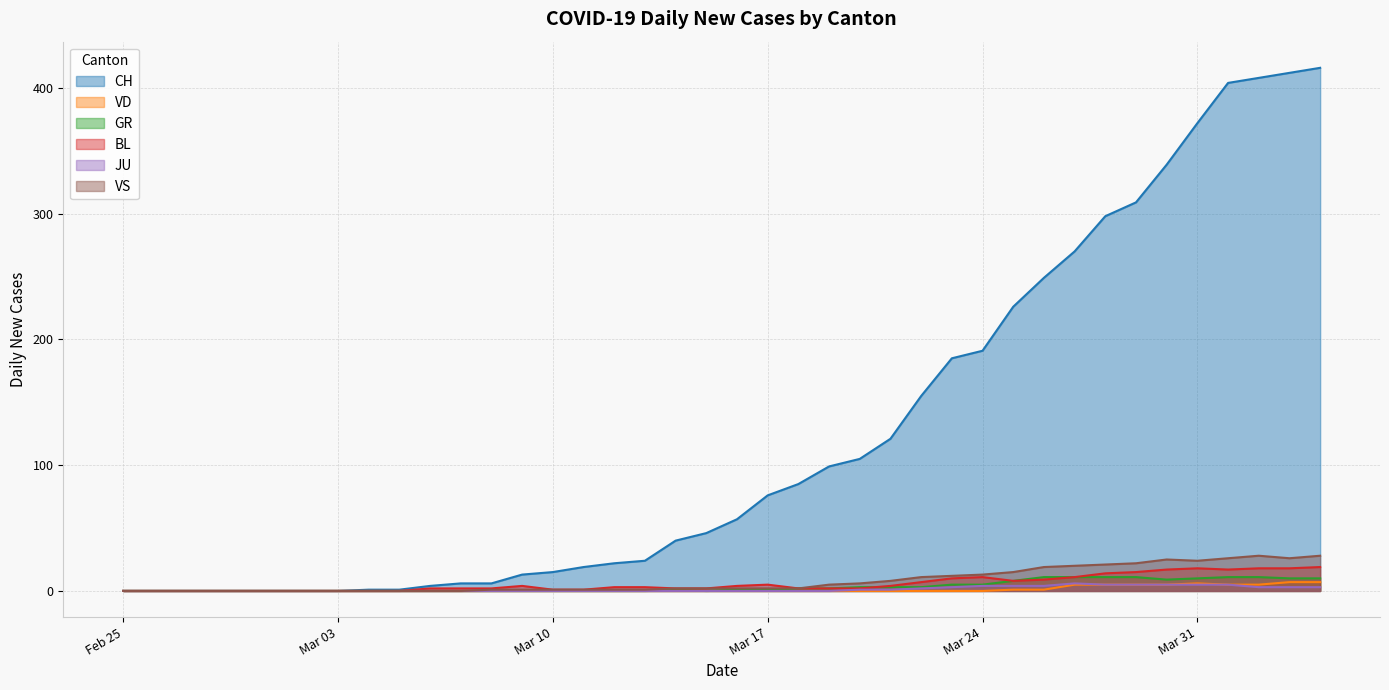

Rank the series by their maximum value, from lowest to highest.

JU, VD, GR, BL, VS, CH